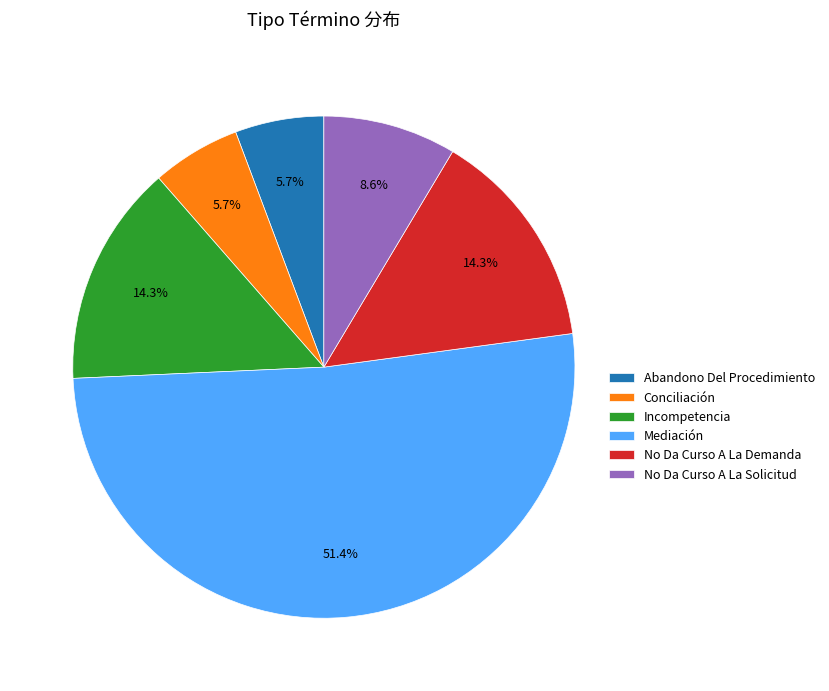

What percentage do No Da Curso A La Solicitud and Mediación together represent?

60.0%